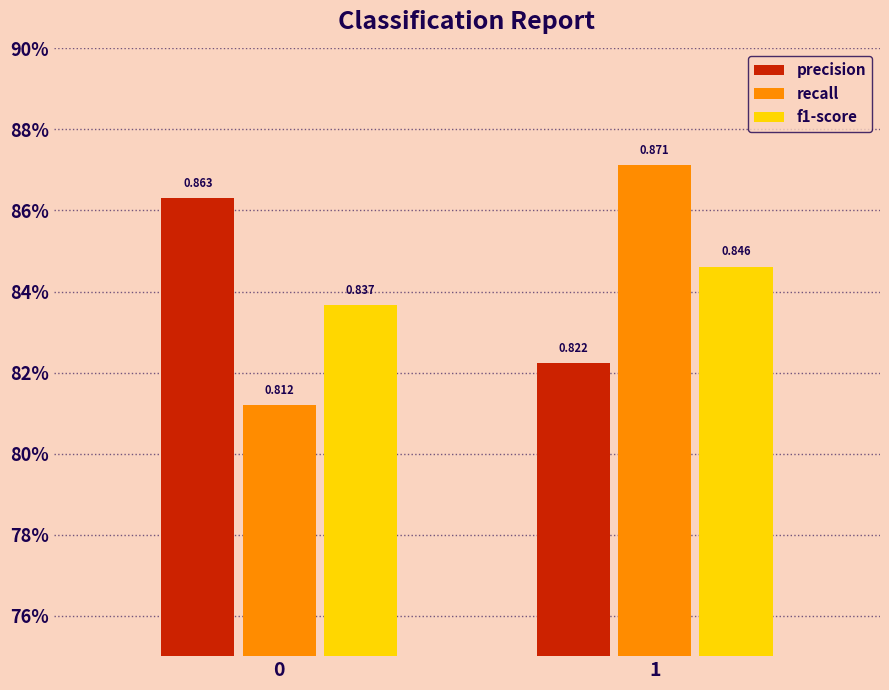

Reading left to right, what are all the values shown in this chart?

precision: 0.9	0.8
recall: 0.8	0.9
f1-score: 0.8	0.8